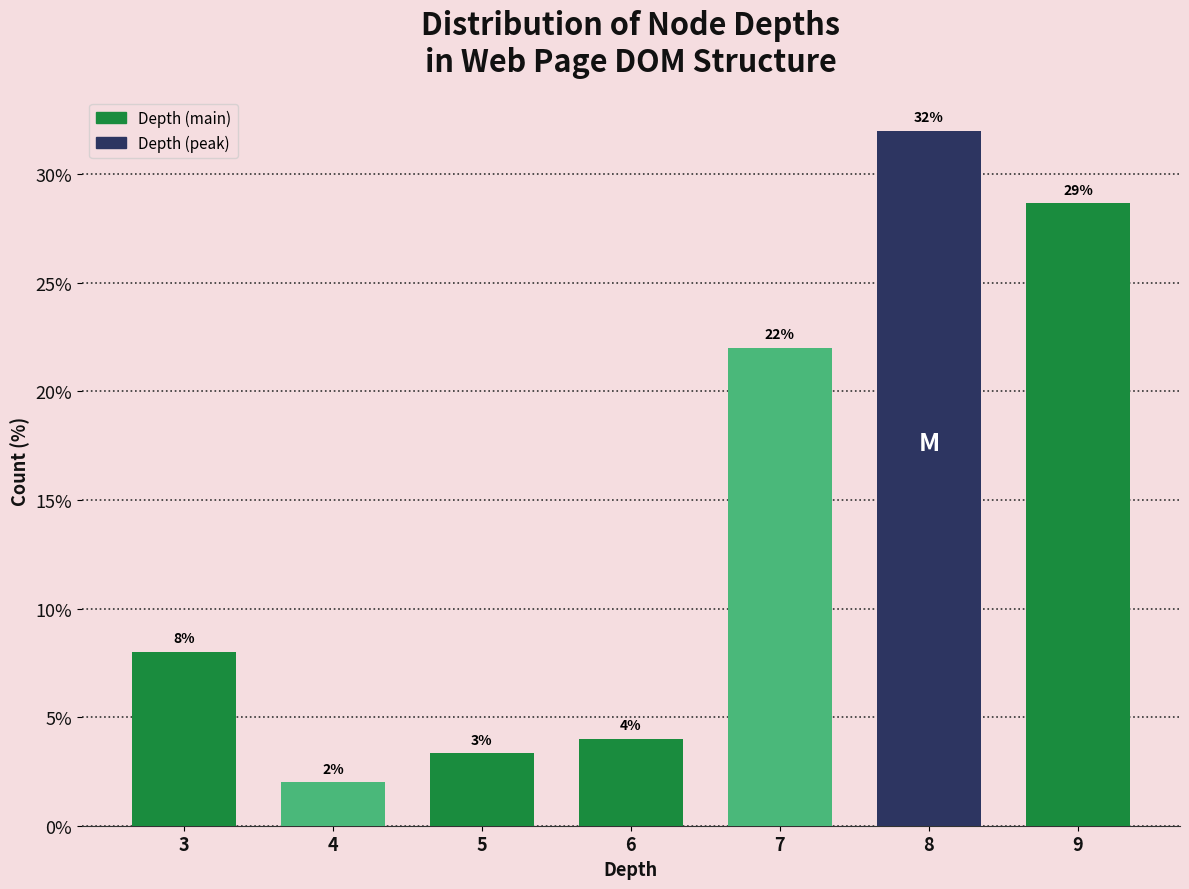

Is it true that the value at 4 is 2.0?

True